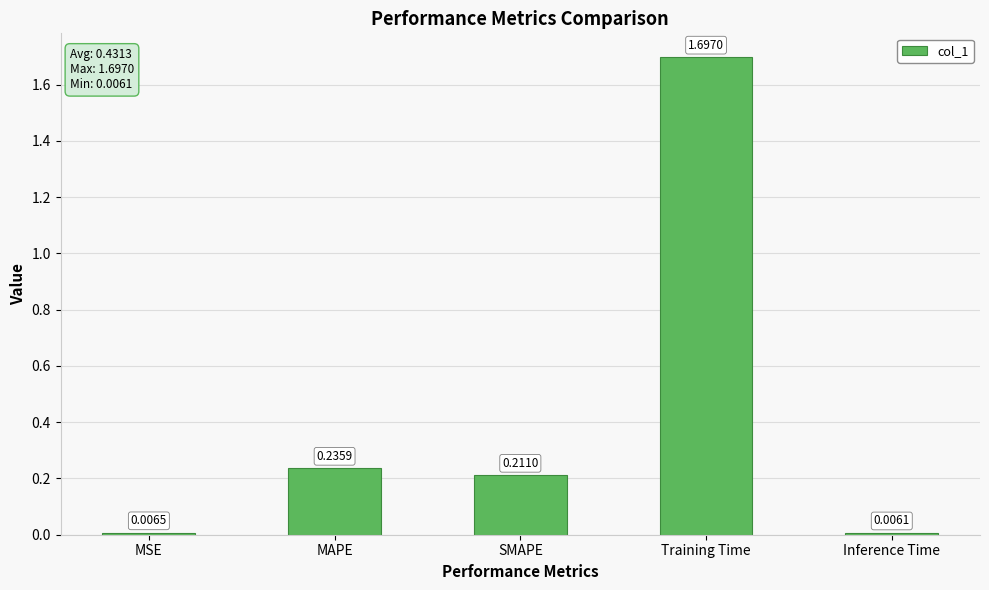

At which category does the chart reach its peak across all series?

Training Time